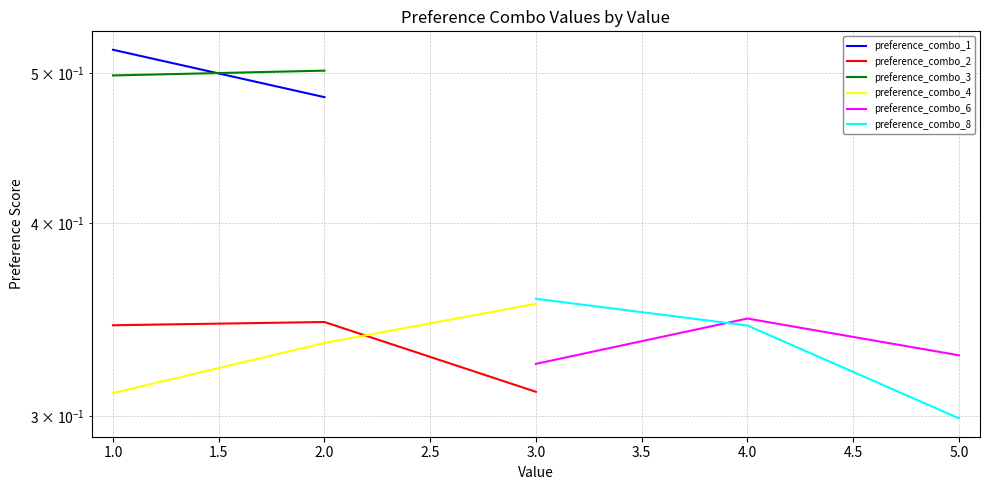

True or false: preference_combo_4 and preference_combo_2 intersect in this chart.

True